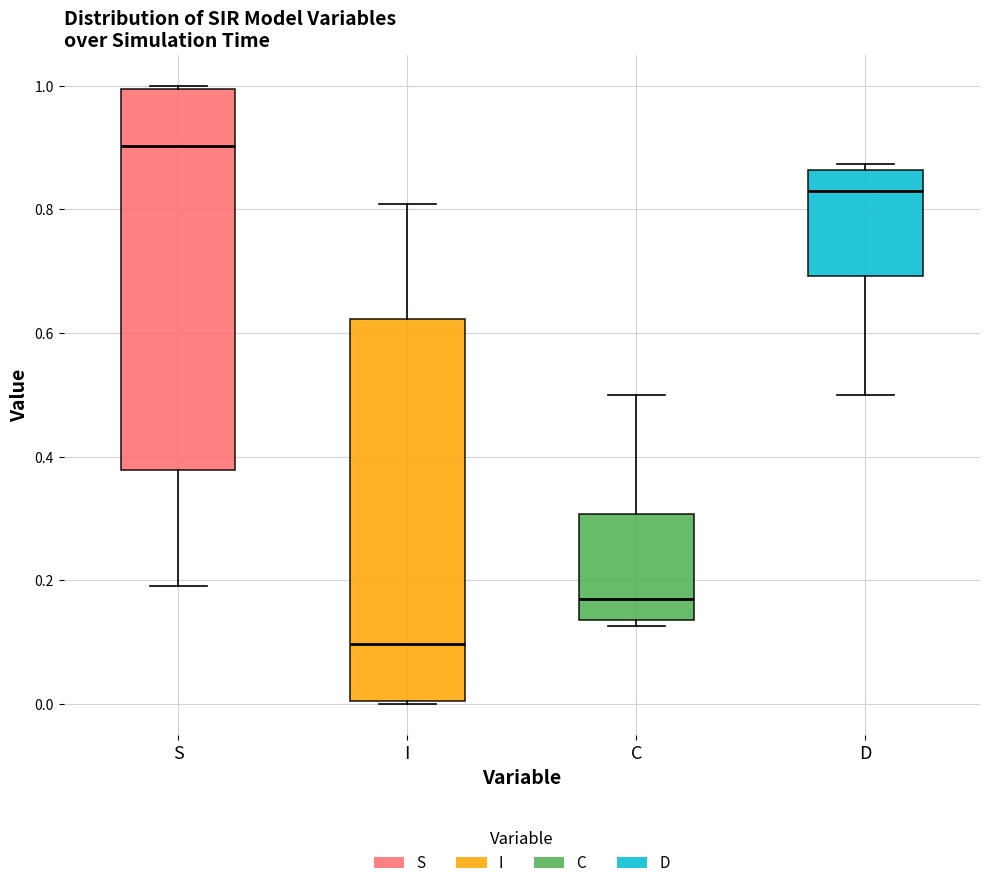

Which box has the lowest median line?

I